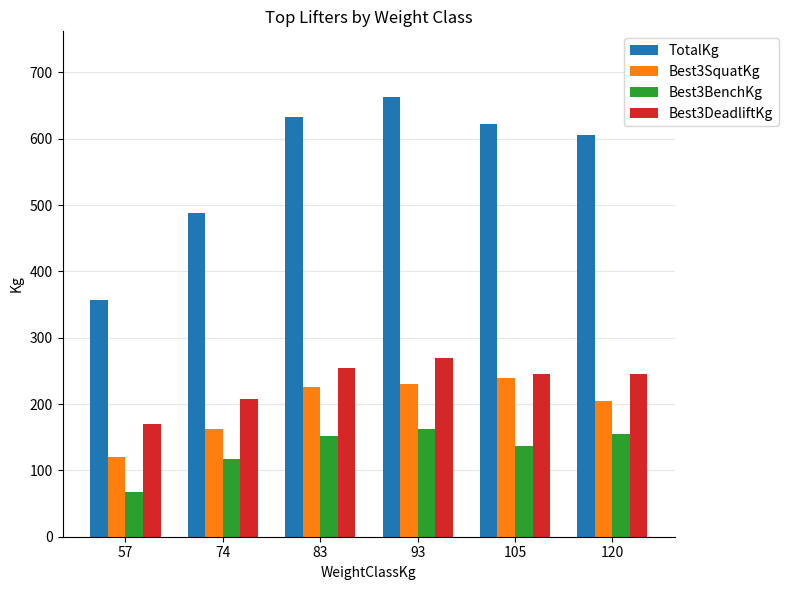

What is the average value of the Best3DeadliftKg series?

232.1